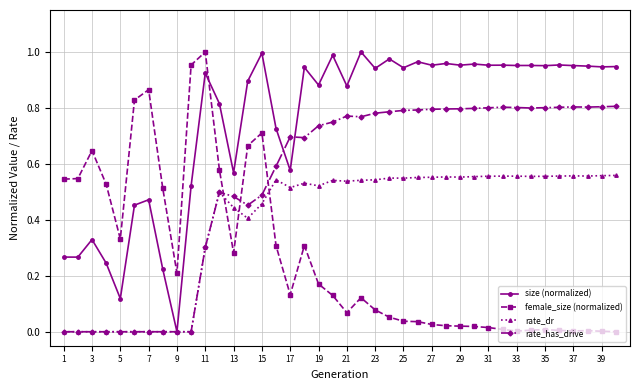

Which series ends up on top after the final intersection of female_size (normalized) and rate_has_drive?

rate_has_drive